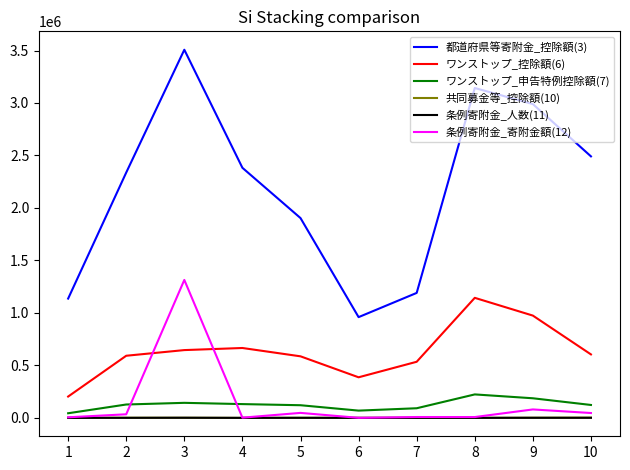

After their last crossing, which series has the higher values: ワンストップ_控除額(6) or 条例寄附金_寄附金額(12)?

ワンストップ_控除額(6)